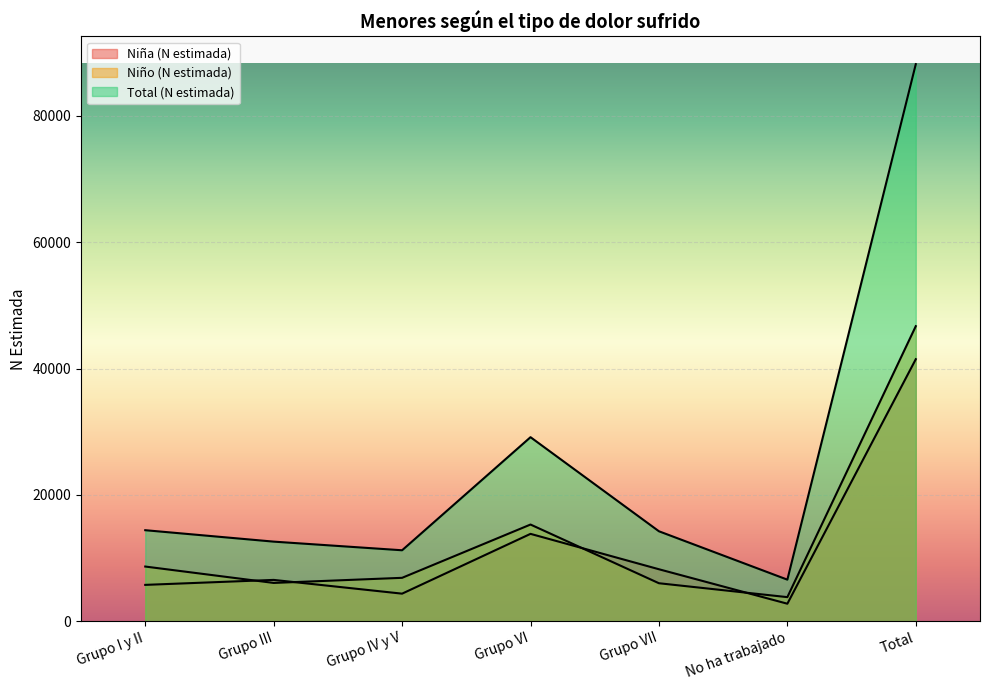

What is the value of the Total (N estimada) point at the 5th from the left?

14237